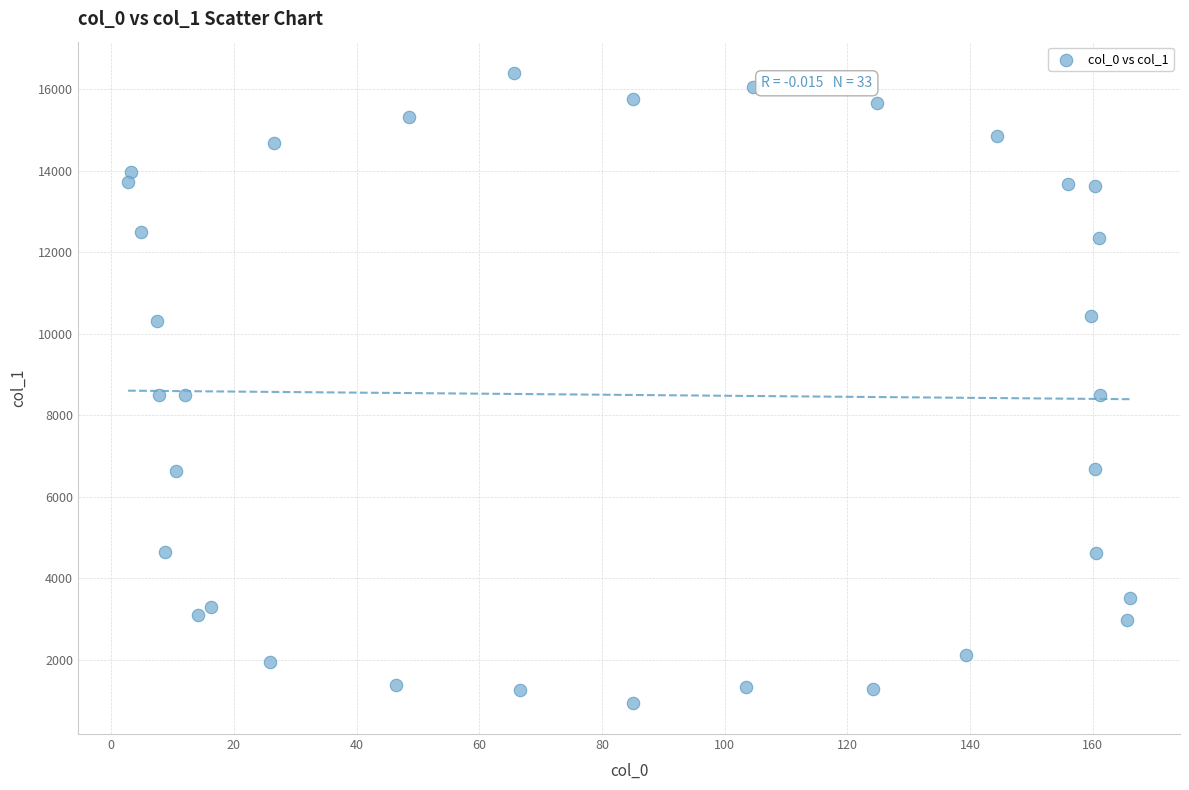

What is the range of X values (max minus min)?

163.3